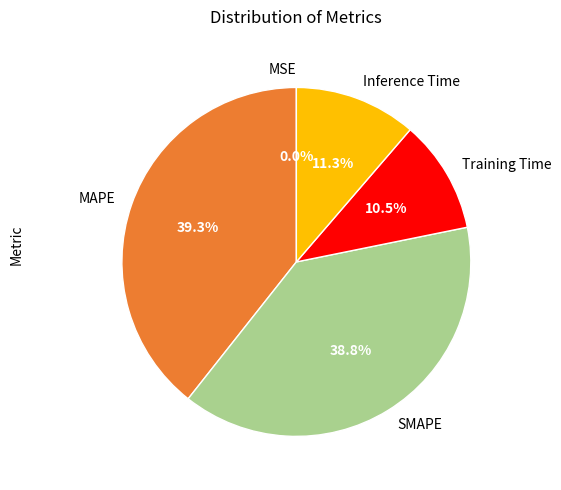

What percentage is the SMAPE slice, to the nearest percent?

39%